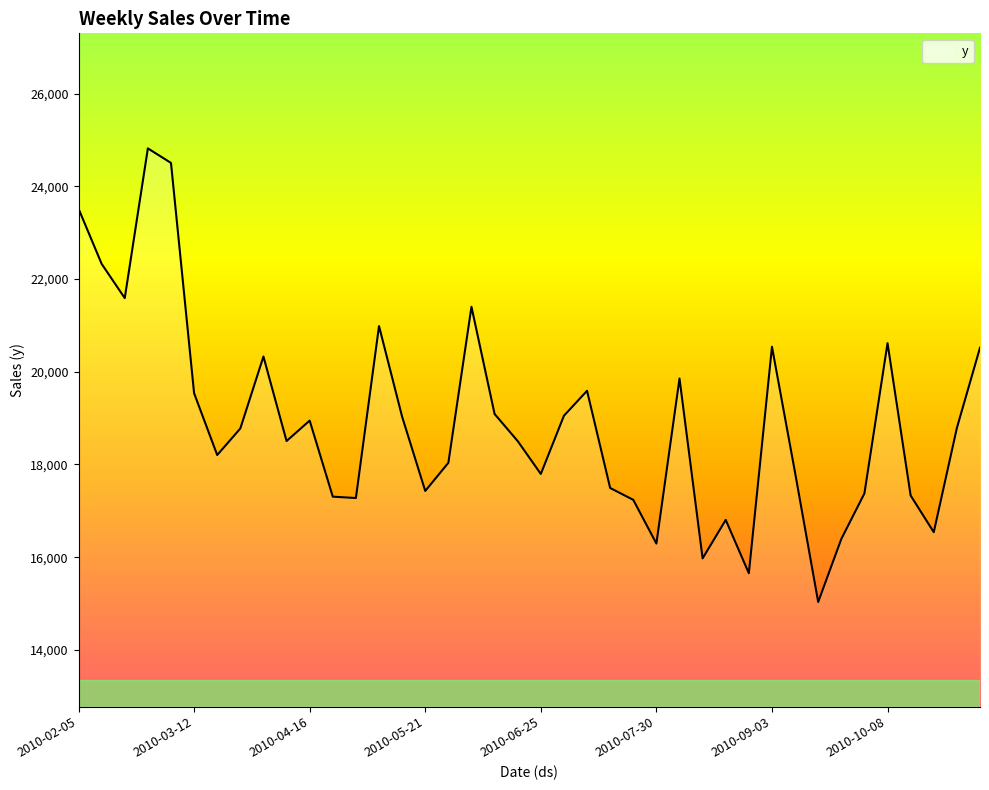

What is the difference between the maximum and minimum values?

9785.3